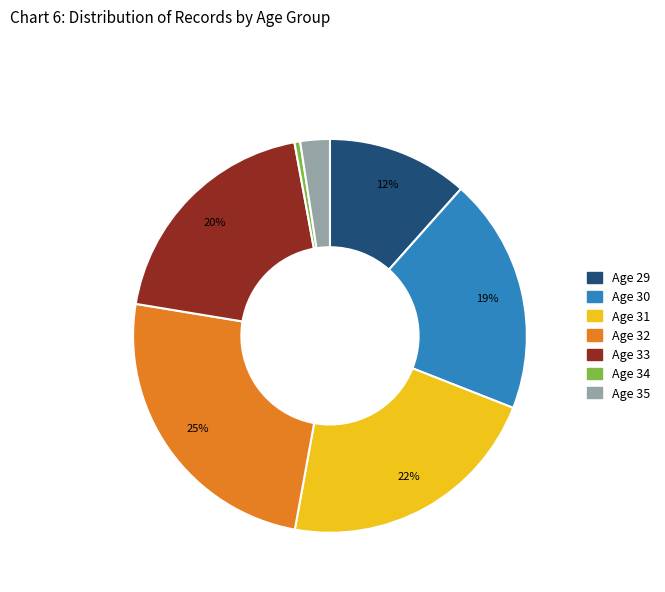

Does any single category account for the majority?

No